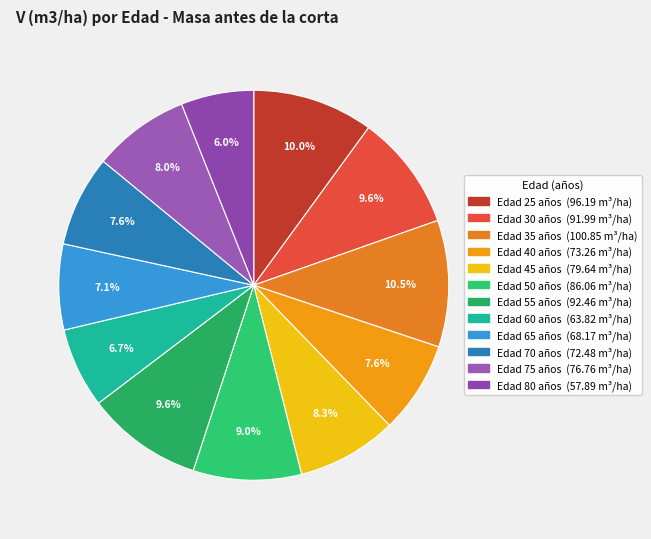

How many segments does this pie chart have?

12